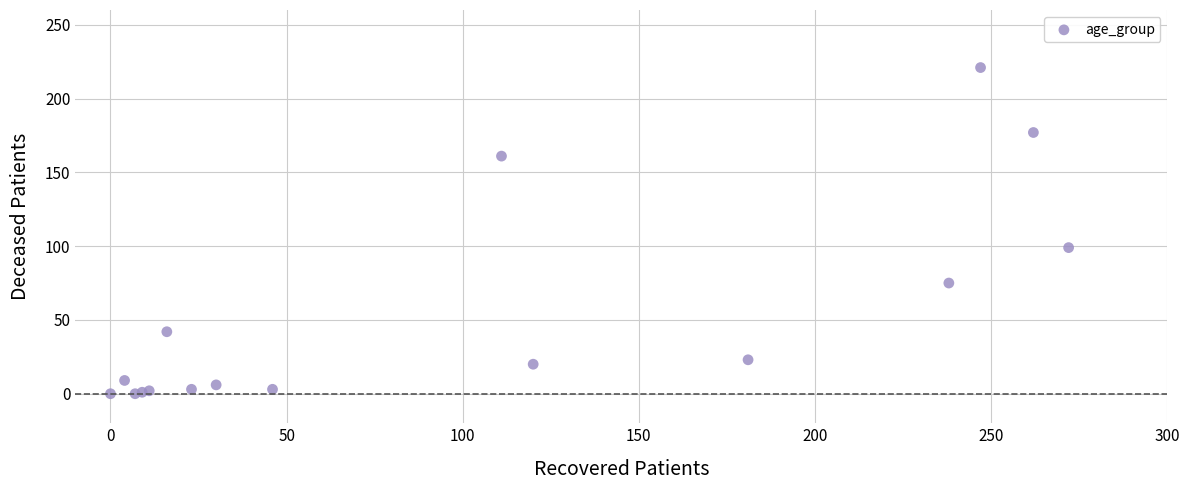

What Y value in the scatter plot is closest to 110?

99